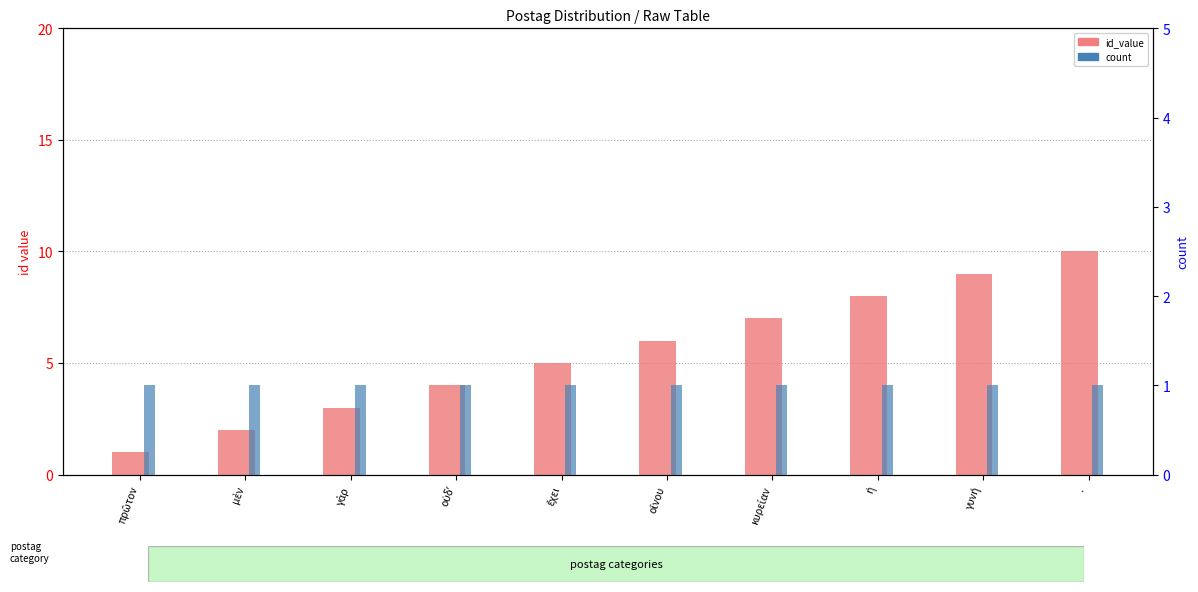

What is the smallest value displayed?

1